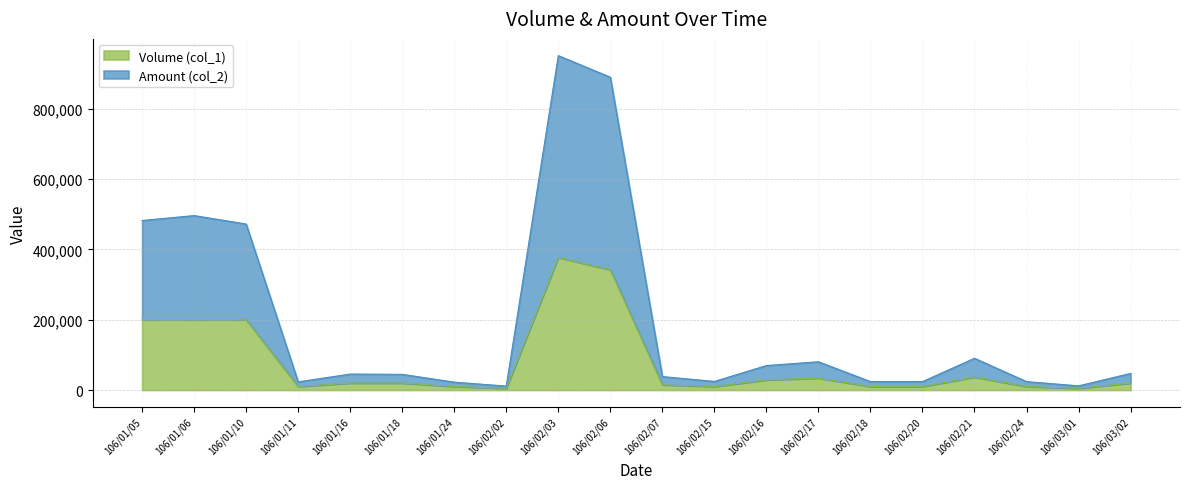

At which label does Volume (col_1) first exceed 20000?

106/01/05